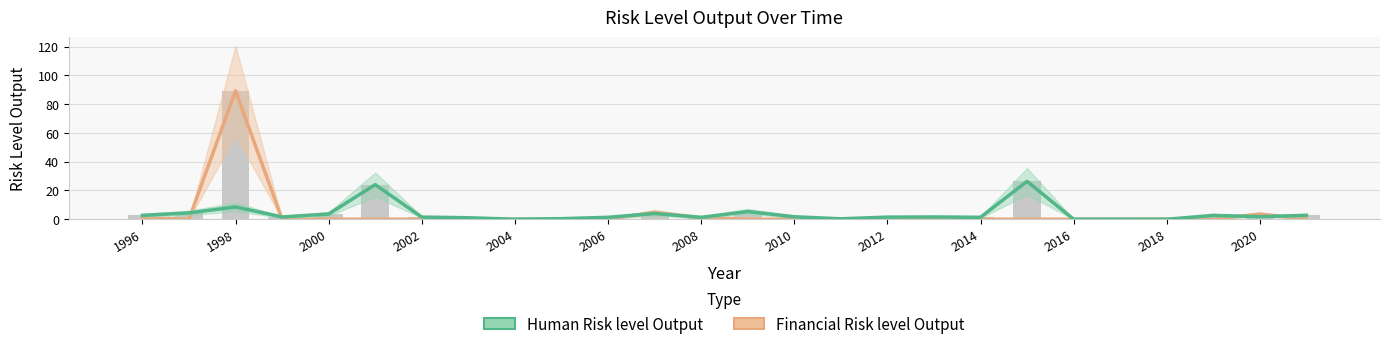

Reading left to right, extract all data points from this chart.

Financial Risk level Output: 0.9	0.0	89.3	0.0	0.0	0.0	0.0	0.0	0.0	0.1	0.1	4.8	1.0	0.0	0.0	0.0	0.0	0.0	0.0	0.0	0.0	0.0	0.0	0.0	3.6	0.0
Human Risk level Output: 2.7	4.4	8.5	1.6	3.7	24.0	1.5	1.0	0.0	0.4	1.4	4.0	1.3	5.4	1.7	0.3	1.5	1.6	1.4	26.3	0.0	0.0	0.0	2.7	1.8	2.7